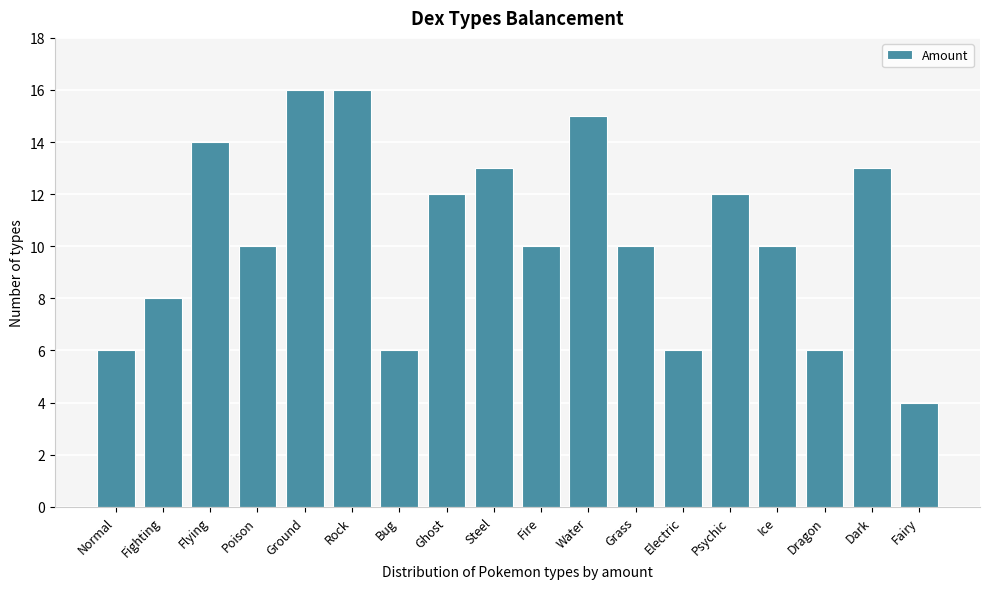

Reading left to right, extract all data points from this chart.

6	8	14	10	16	16	6	12	13	10	15	10	6	12	10	6	13	4